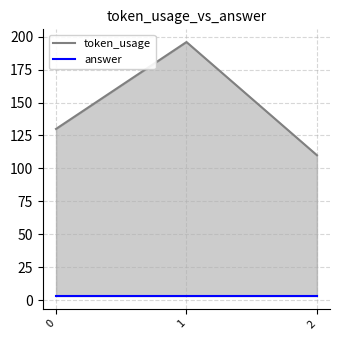

What is the average value of the answer series?

3